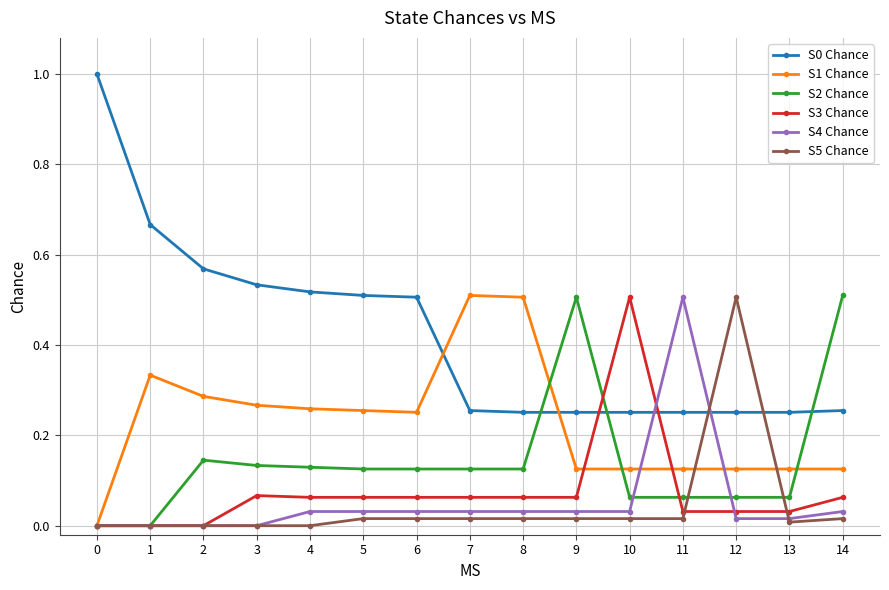

How many distinct data groups are displayed?

6